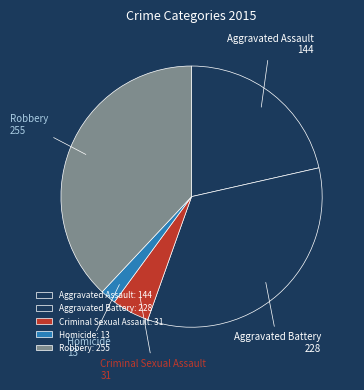

What is the smallest slice in the pie chart?

Homicide